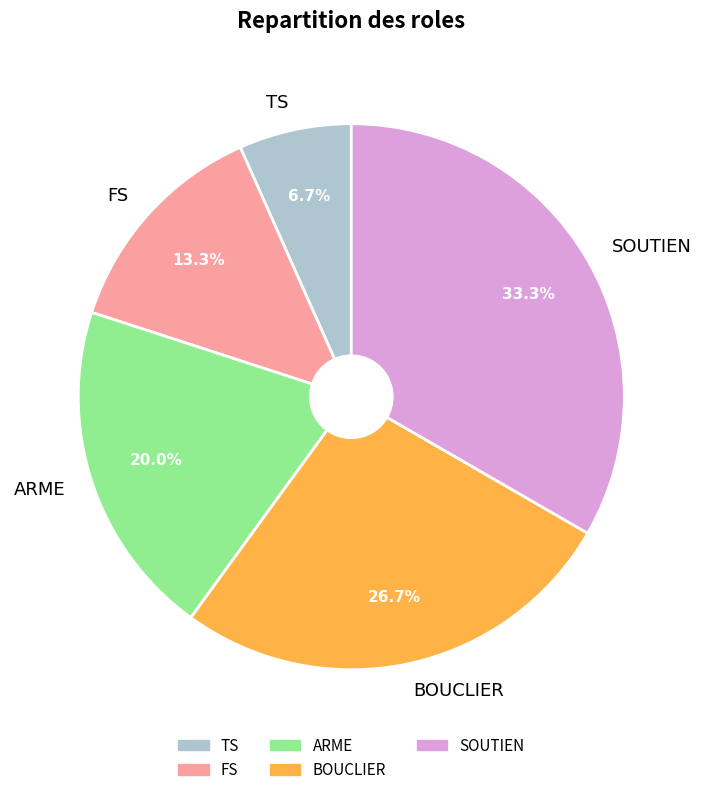

Combined, do BOUCLIER and TS account for over 50%?

No